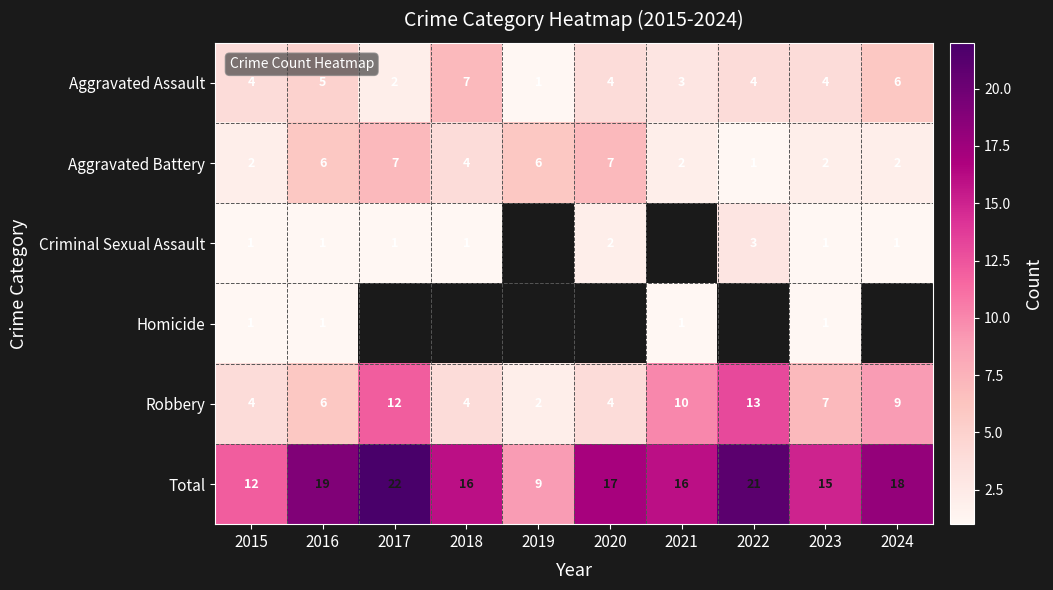

Which category has the lowest value in the Robbery series?

2019